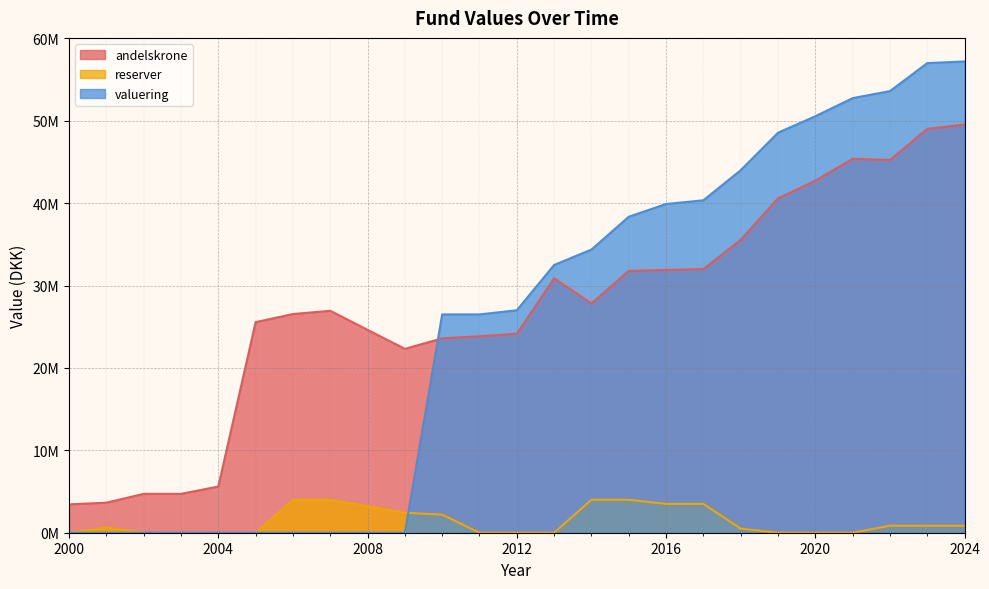

Is the value of andelskrone at 2005 greater than the value of reserver at 2011?

Yes